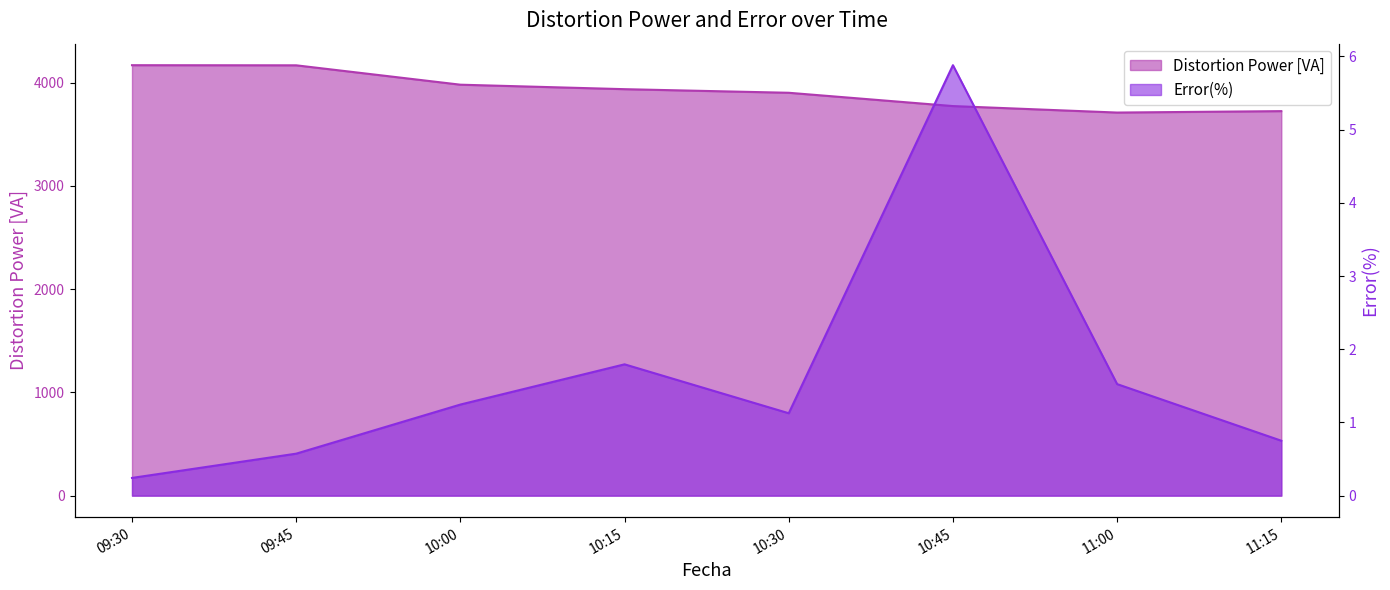

What is the label of the 1st point from the left?

09:30